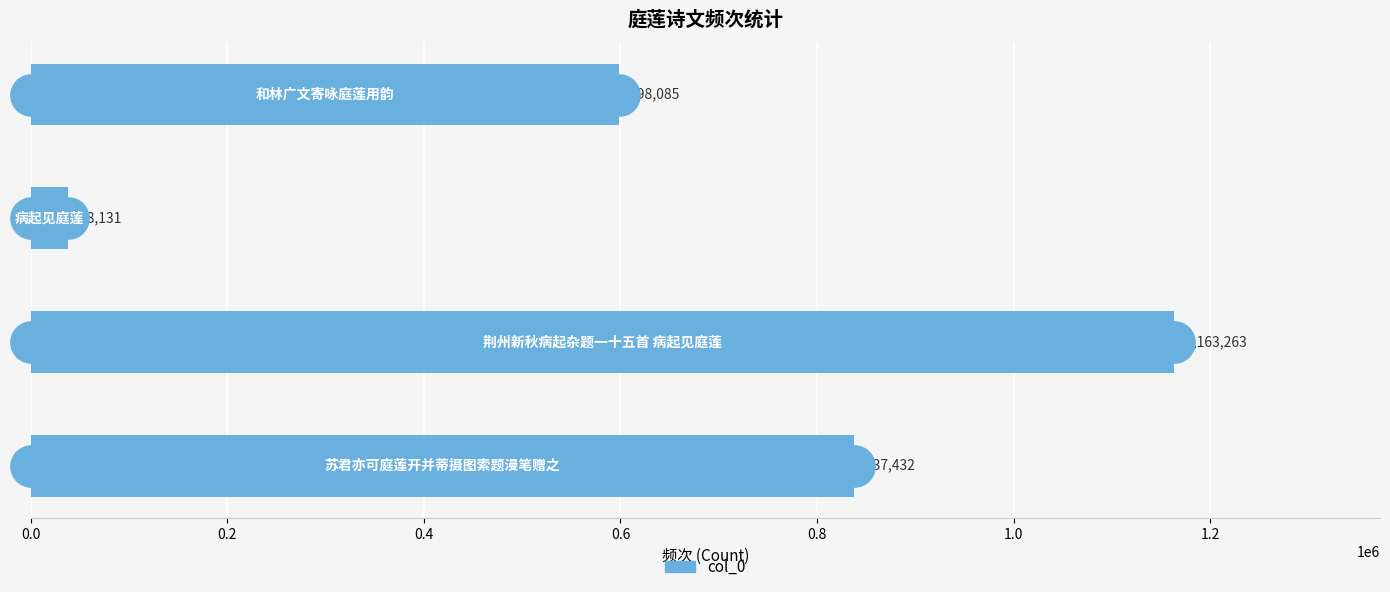

What is the value of the 3rd bar from the top?

1163263